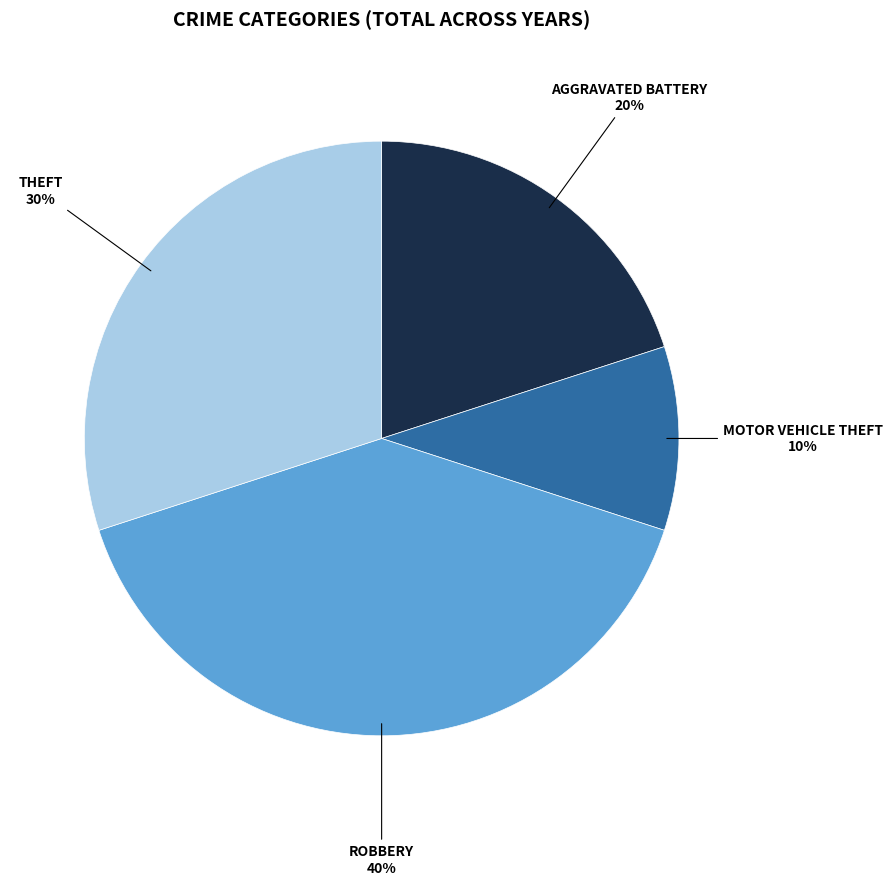

Does any single category account for the majority?

No